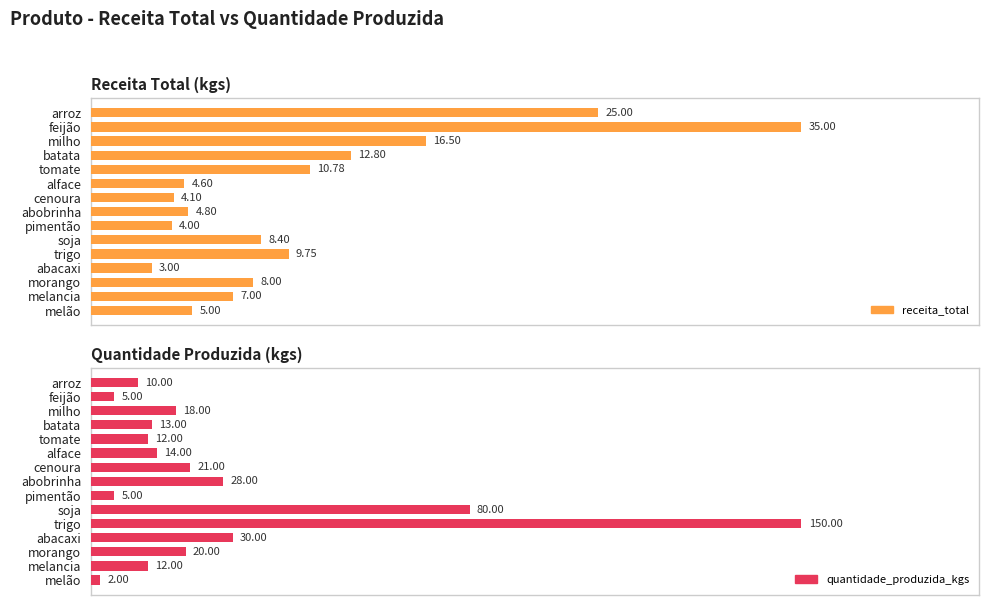

What is the average value of the receita_total series?

10.6